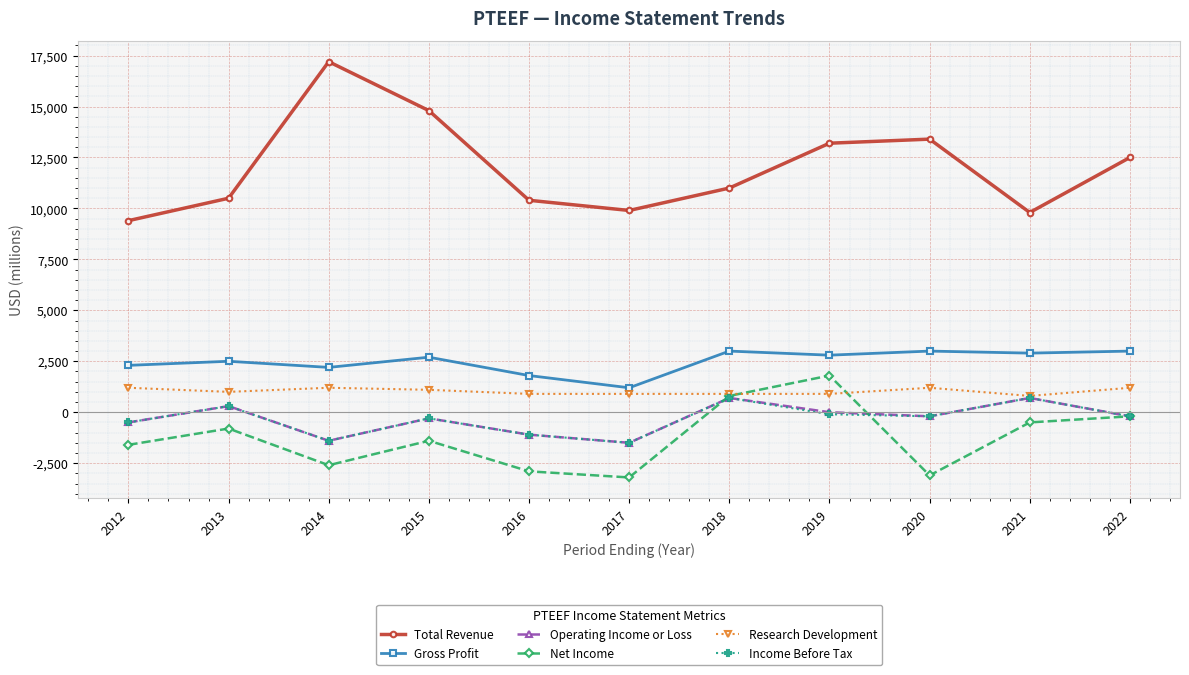

What is the value of the Net Income point at the 2nd from the left?

-800